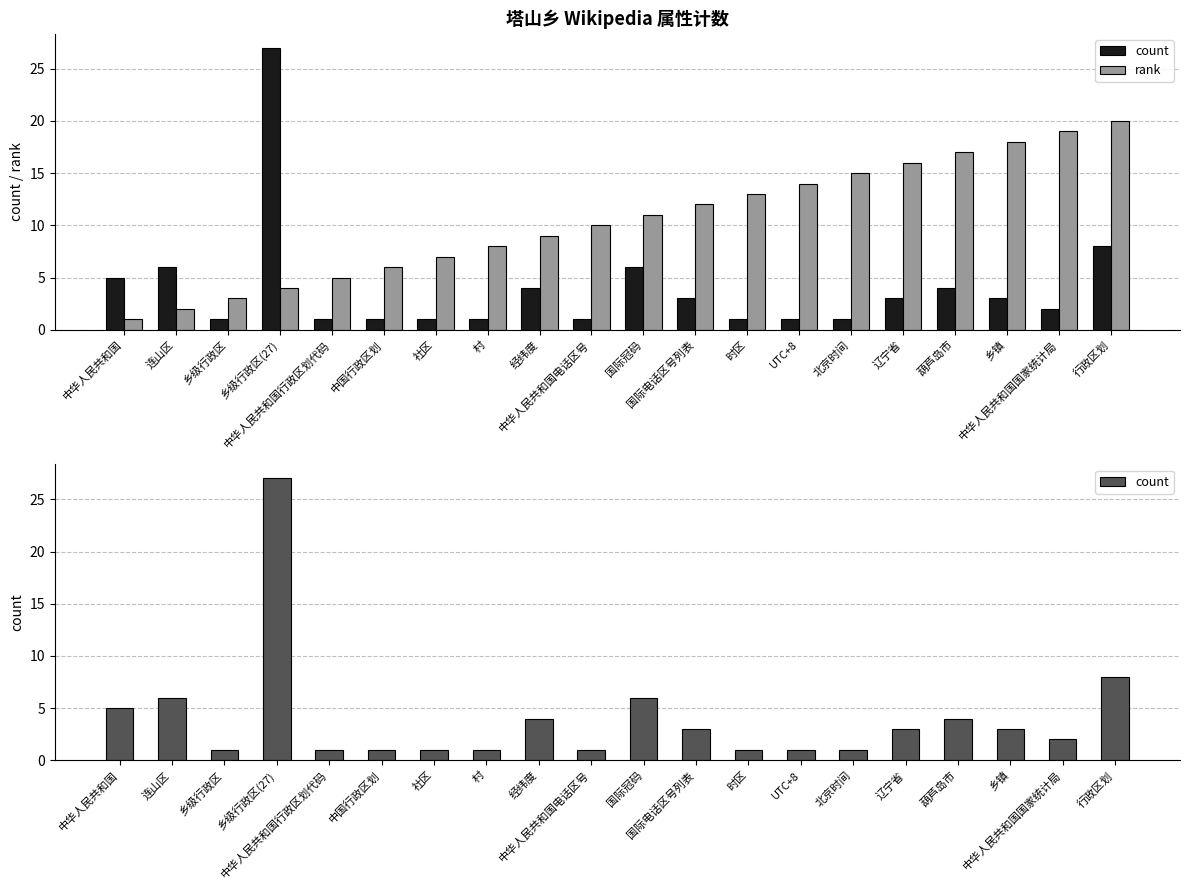

Reading left to right, list all the values displayed in this chart.

count: 中华人民共和国=5	连山区=6	乡级行政区=1	乡级行政区(27)=27	中华人民共和国行政区划代码=1	中国行政区划=1	社区=1	村=1	经纬度=4	中华人民共和国电话区号=1	国际冠码=6	国际电话区号列表=3	时区=1	UTC+8=1	北京时间=1	辽宁省=3	葫芦岛市=4	乡镇=3	中华人民共和国国家统计局=2	行政区划=8
rank: 中华人民共和国=1	连山区=2	乡级行政区=3	乡级行政区(27)=4	中华人民共和国行政区划代码=5	中国行政区划=6	社区=7	村=8	经纬度=9	中华人民共和国电话区号=10	国际冠码=11	国际电话区号列表=12	时区=13	UTC+8=14	北京时间=15	辽宁省=16	葫芦岛市=17	乡镇=18	中华人民共和国国家统计局=19	行政区划=20